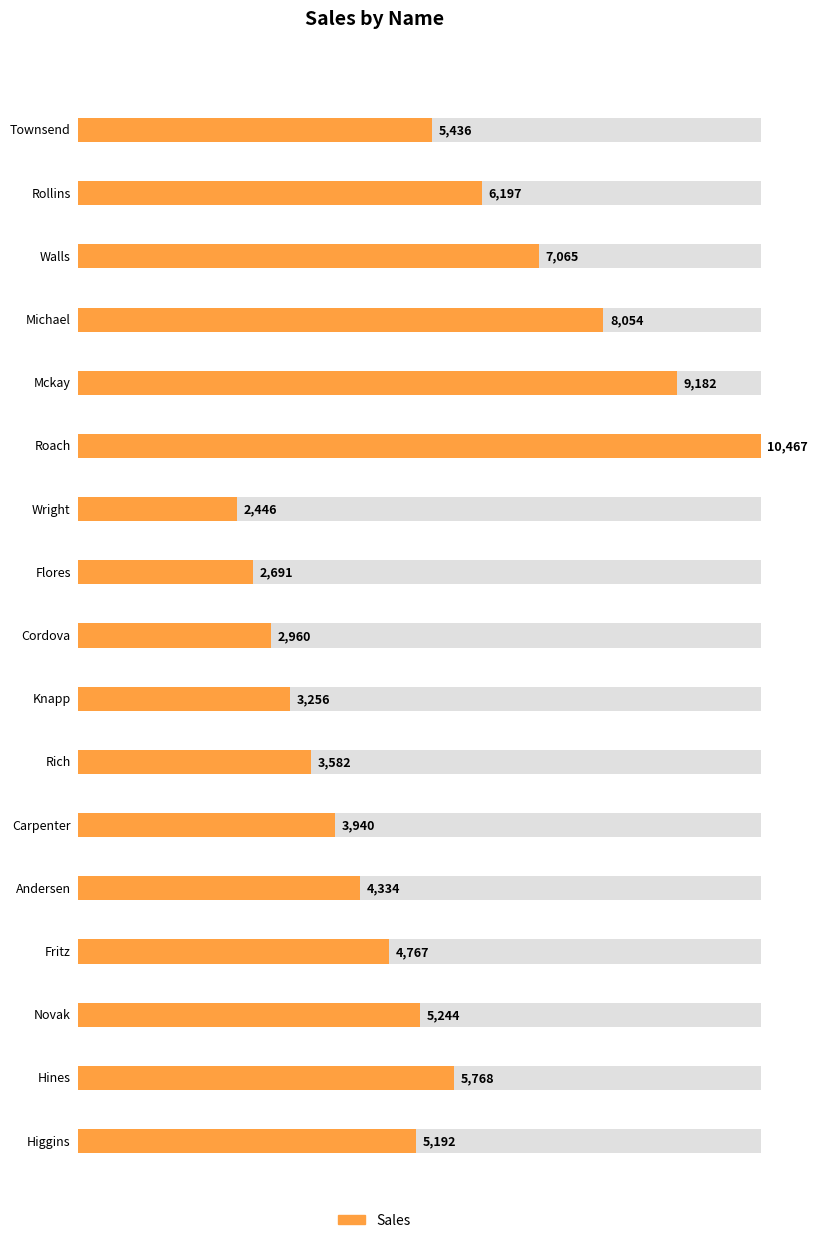

At which category does the chart reach its minimum across all series?

Wright